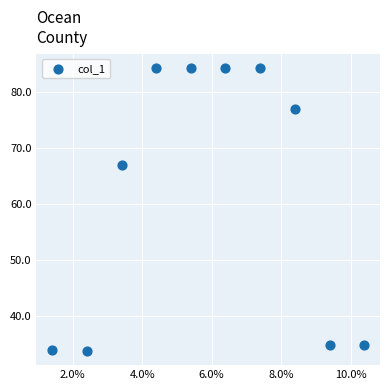

What is the average X value?

5.9